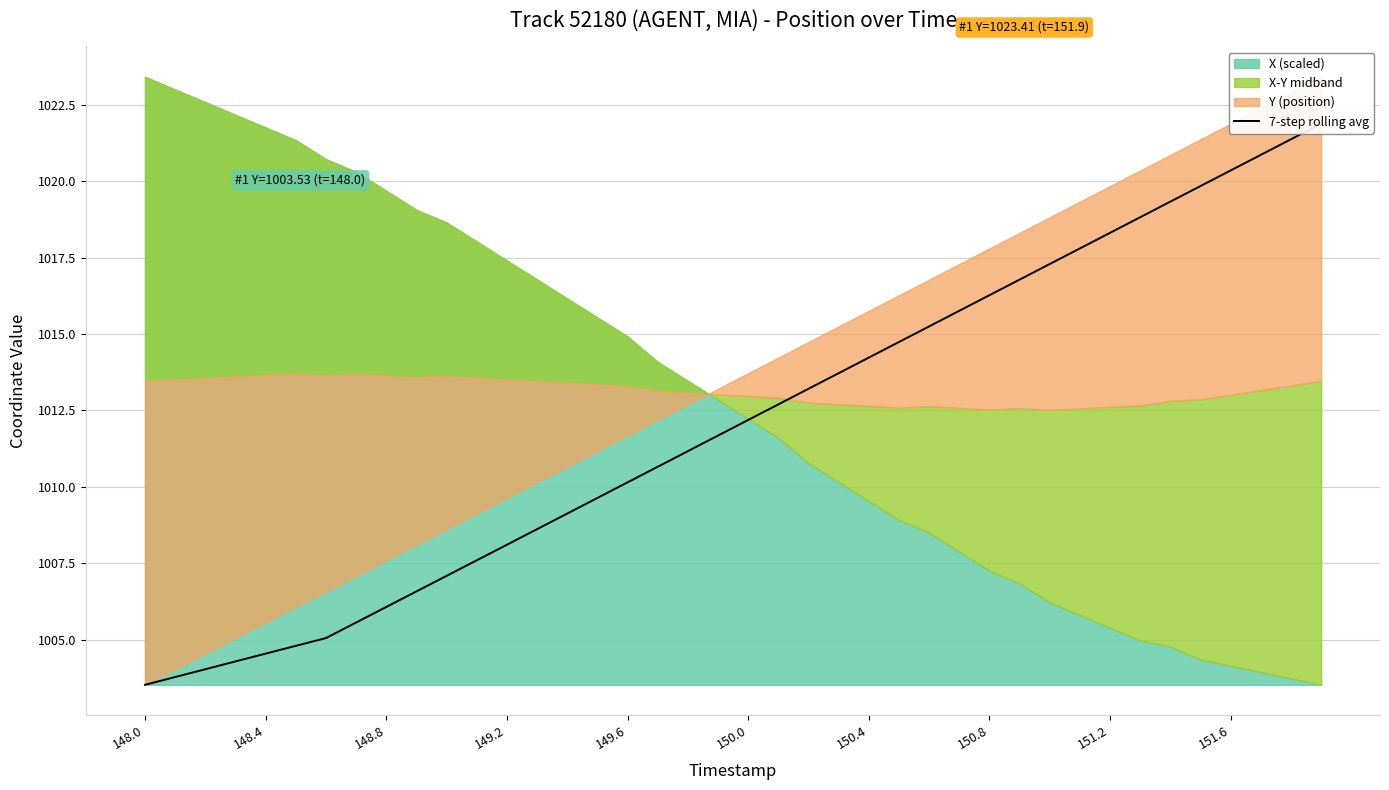

How many values are below 1012?

20